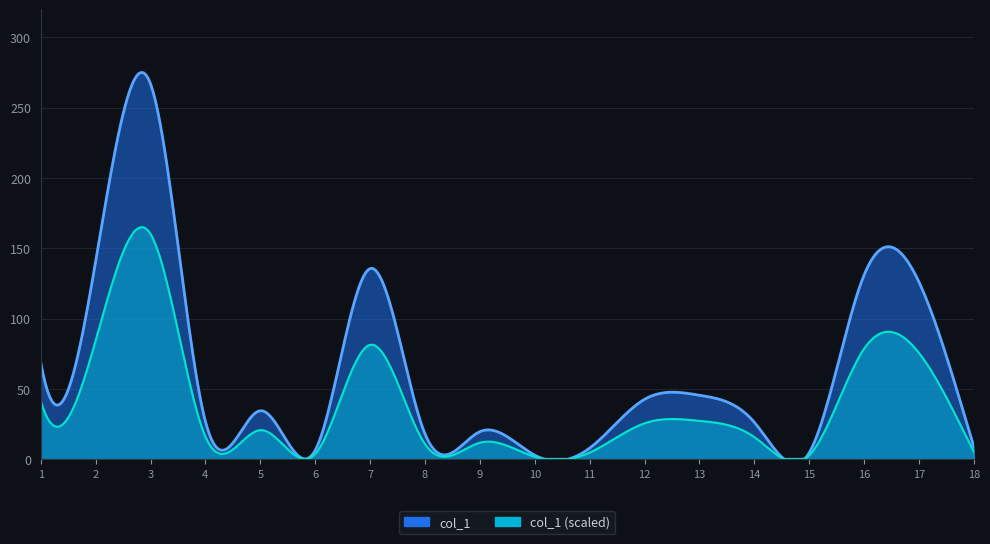

Which category has the lowest value across all series?

10